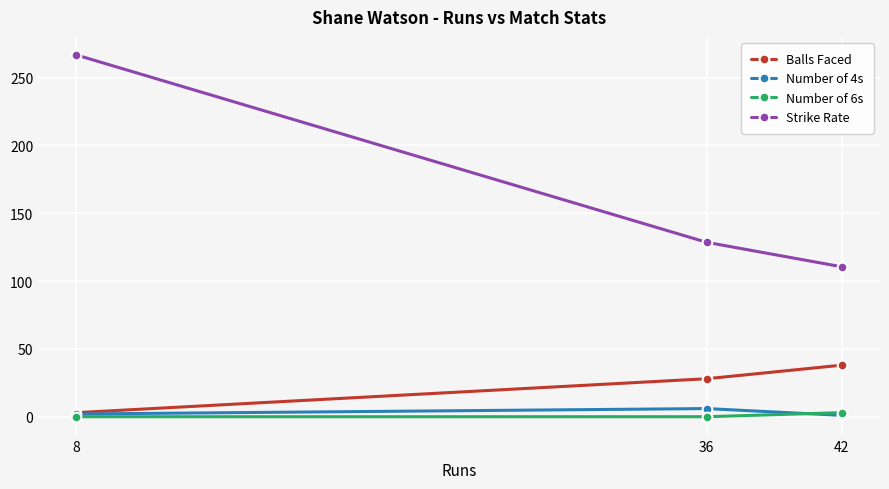

What is the spread (max minus min) of values at 42?

109.5